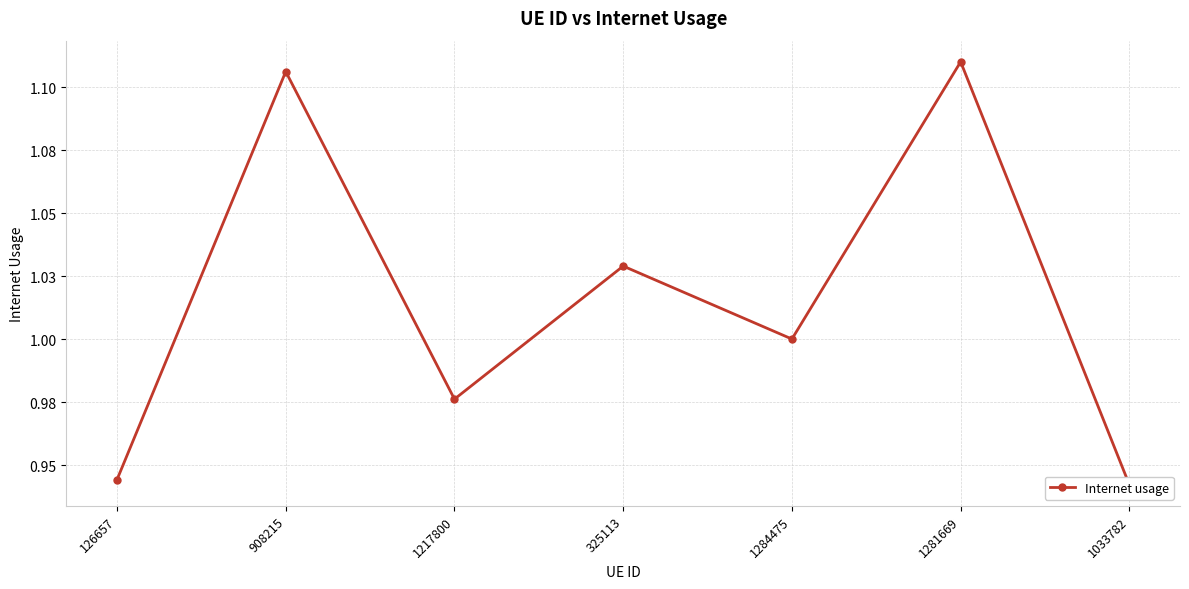

Reading left to right, what are all the values shown in this chart?

126657=0.9	908215=1.1	1217800=1.0	325113=1.0	1284475=1.0	1281669=1.1	1033782=0.9